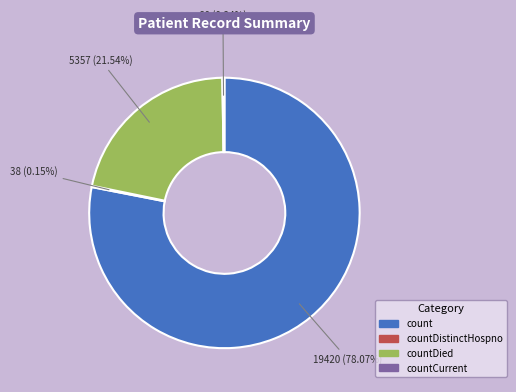

Is there any slice that represents more than half of the pie?

Yes